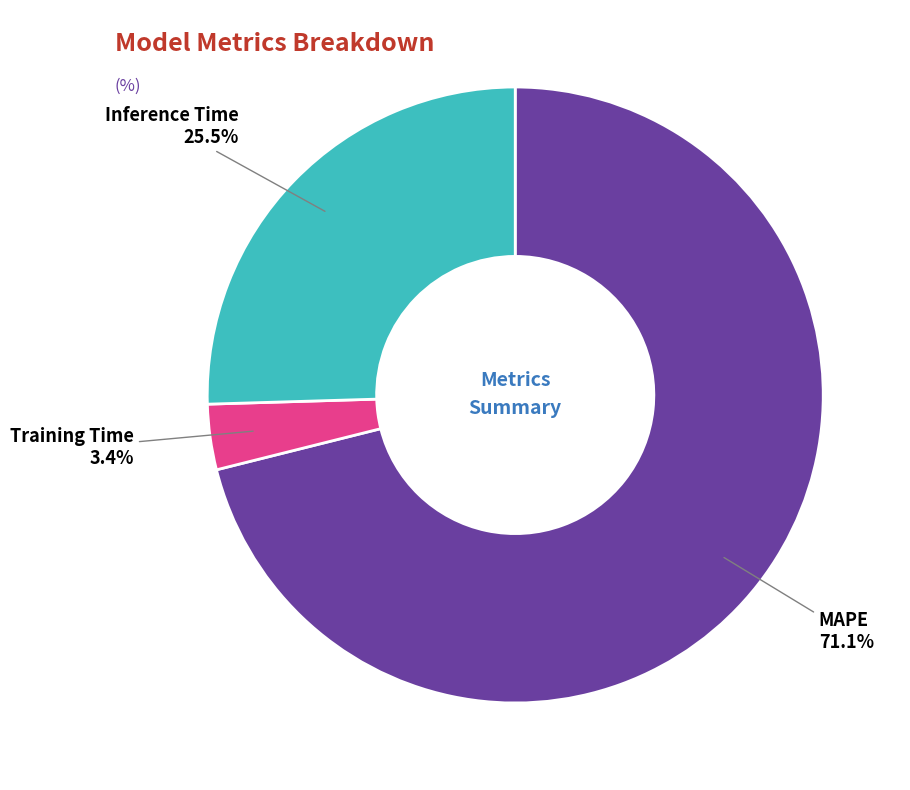

To the nearest percent, what percentage of the pie is Training Time?

3%